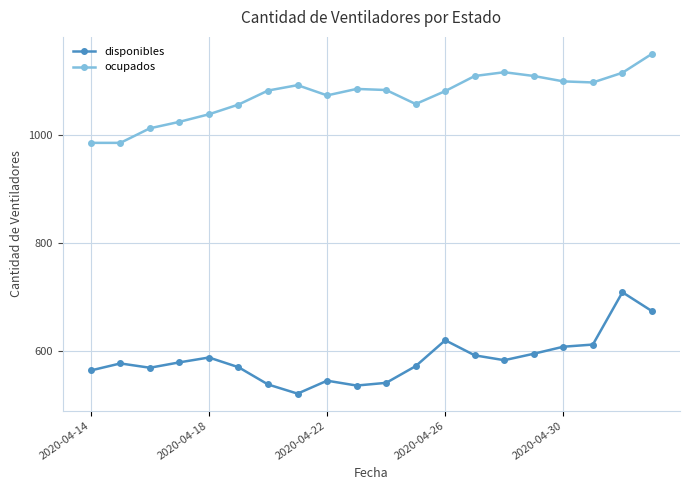

True or false: ocupados and disponibles intersect in this chart.

False